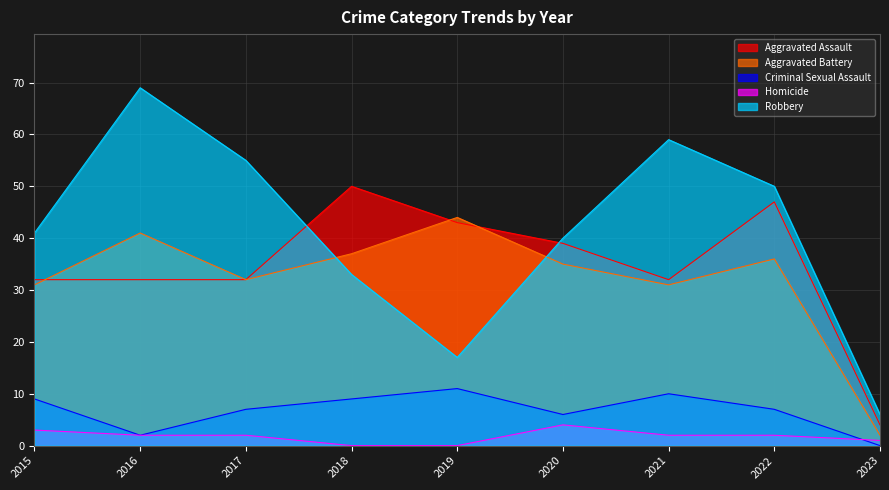

Which series has the widest spread of values?

Robbery